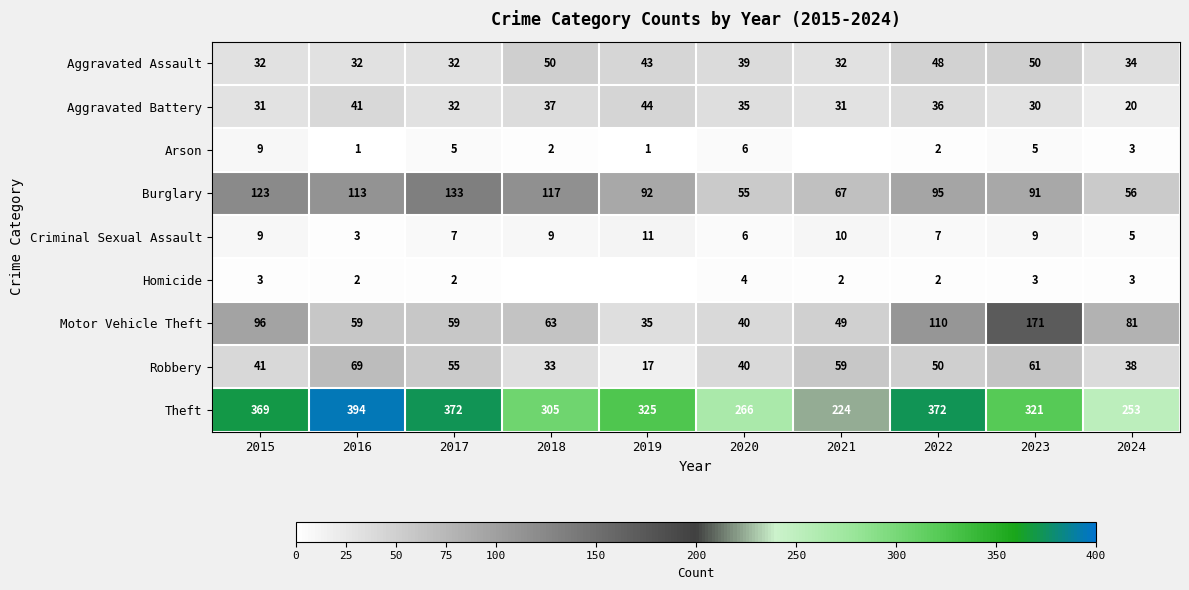

What is the difference between the maximum and second lowest values in the Theft series?

141